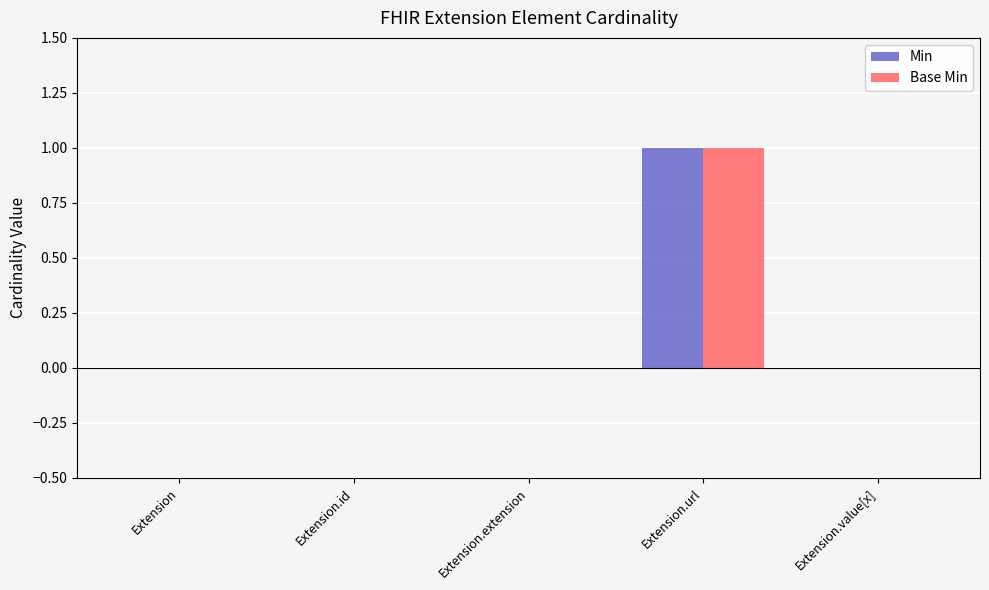

At which category is the sum across all series the highest?

Extension.url